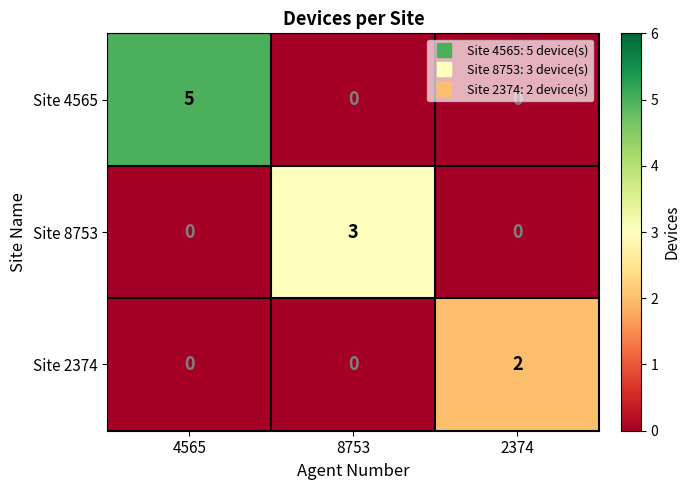

At which category does the chart reach its peak across all series?

4565